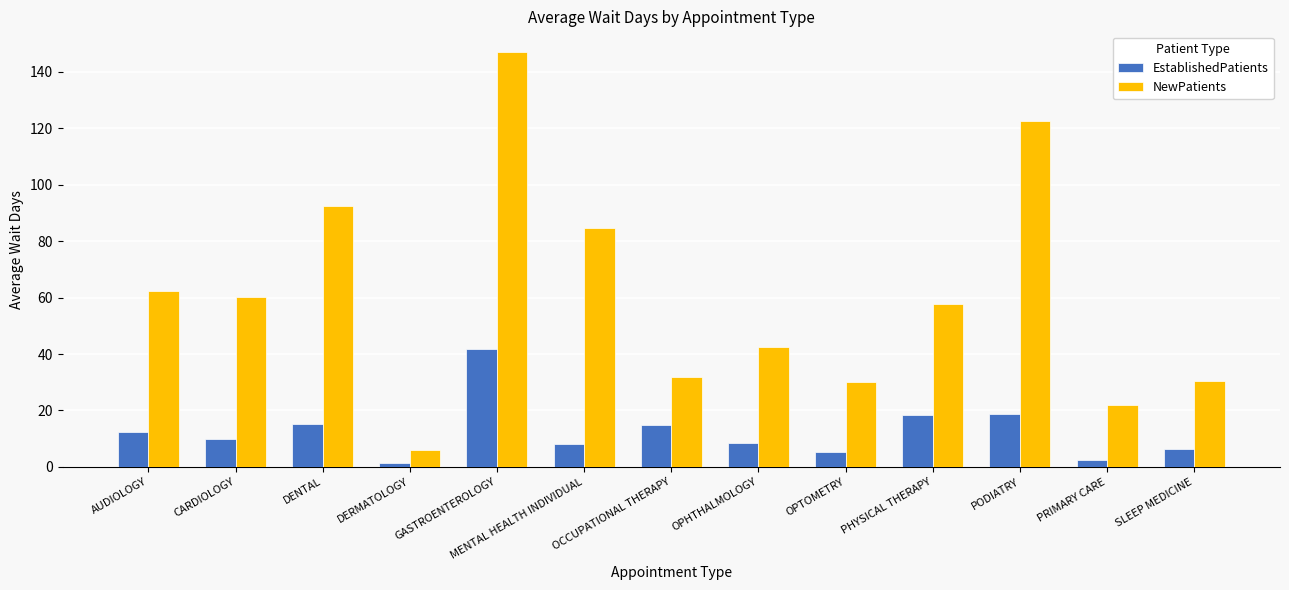

What is the maximum value shown in the chart?

147.0